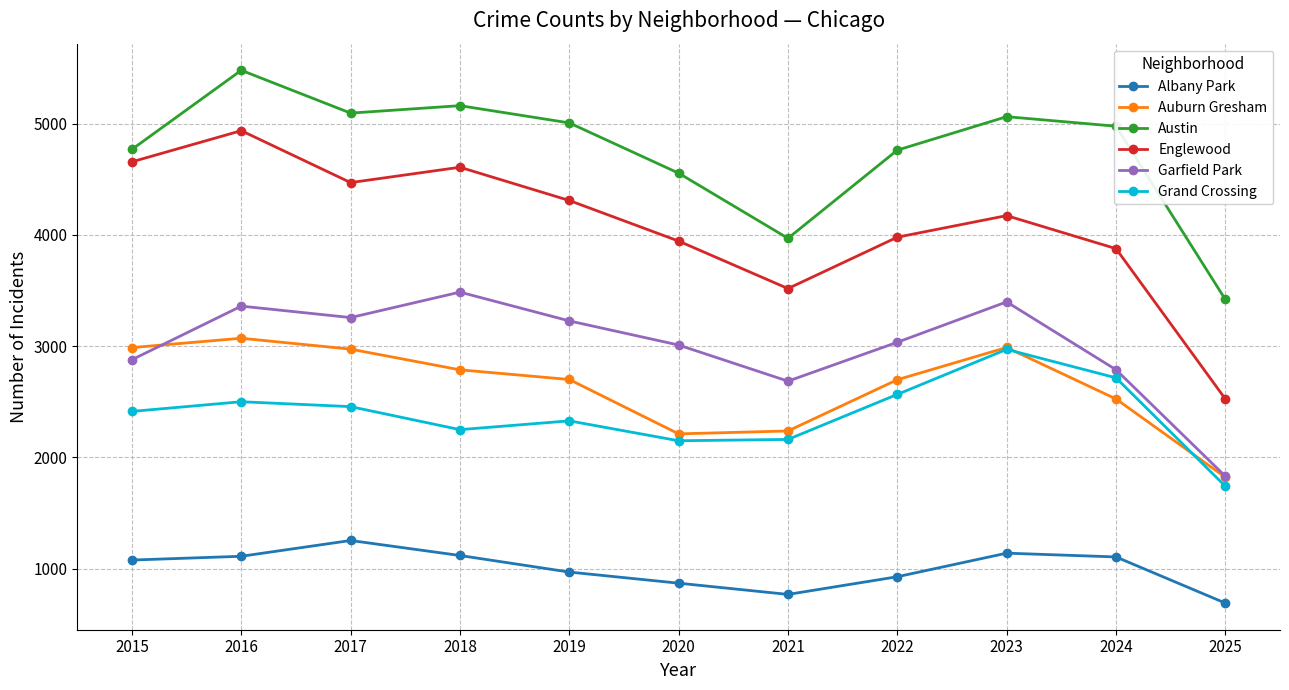

At which label does Albany Park reach its peak?

2017